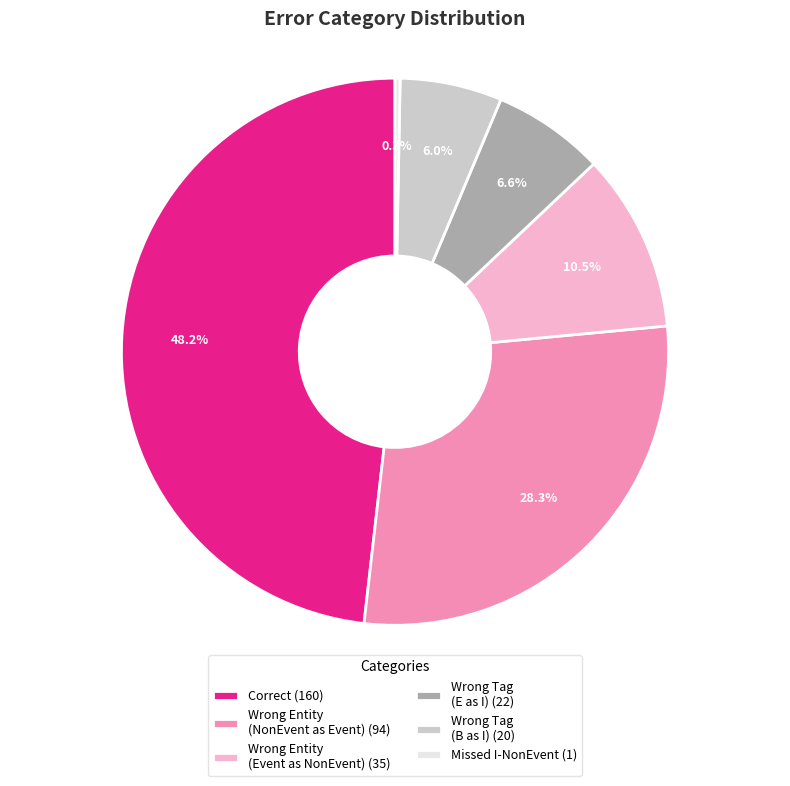

Which has a higher value, Wrong Tag (B as I) (20) or Wrong Tag (E as I) (22)?

Wrong Tag (E as I) (22)